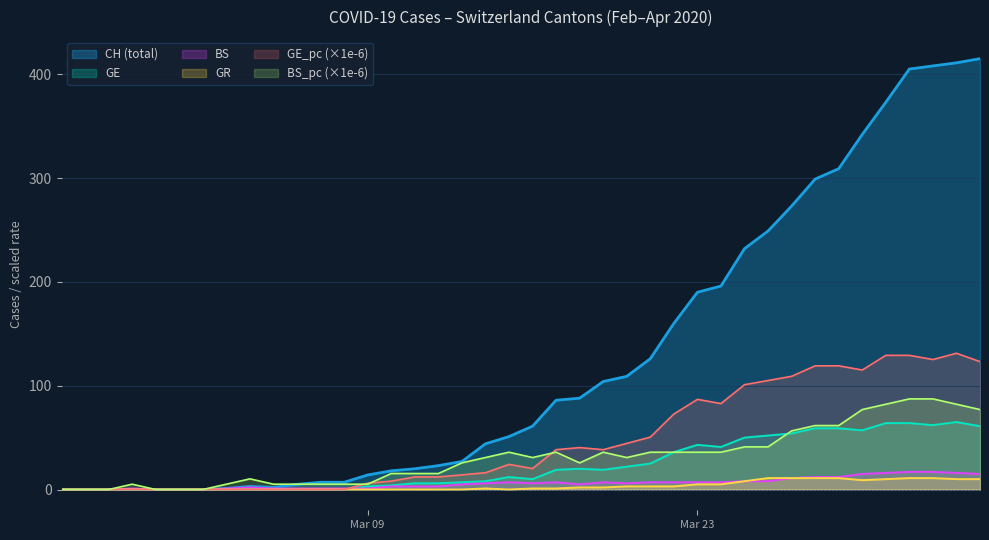

At how many categories does at least one series exceed 82?

19